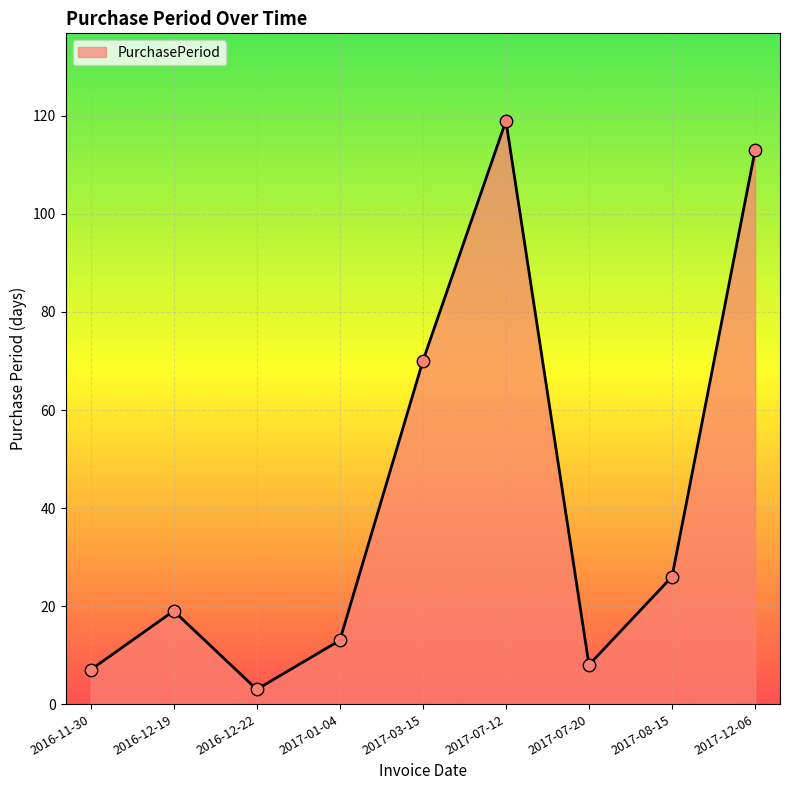

Between 2017-01-04 and 2017-07-20, which is larger?

2017-01-04